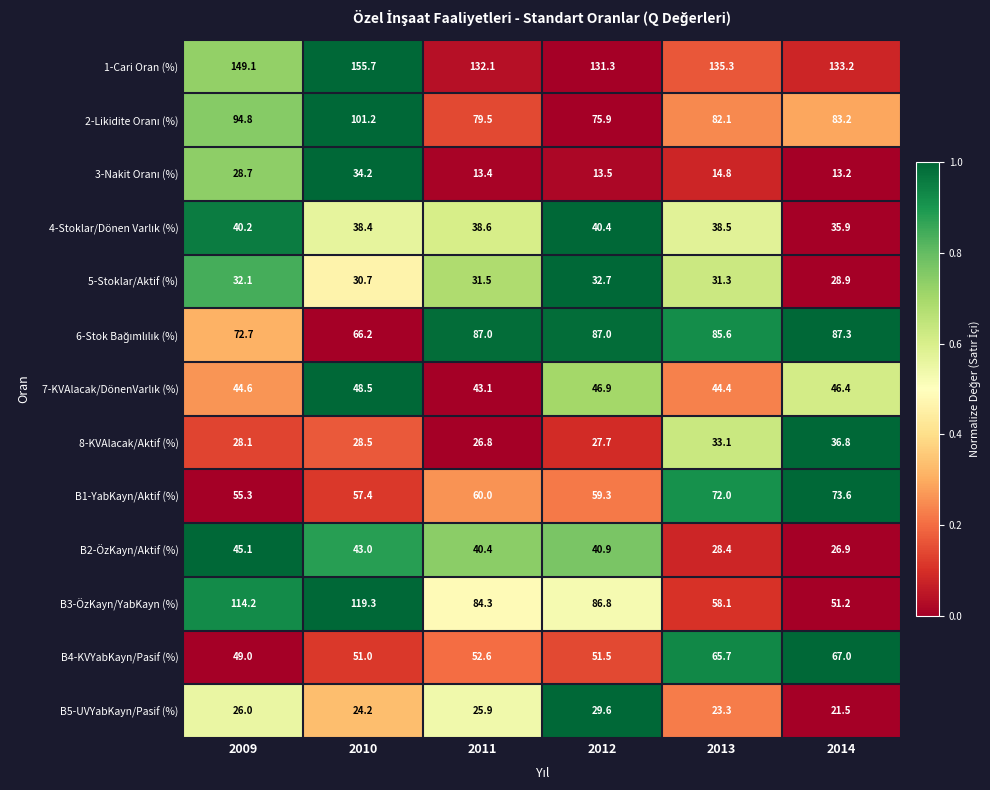

What is the smallest value displayed?

13.2